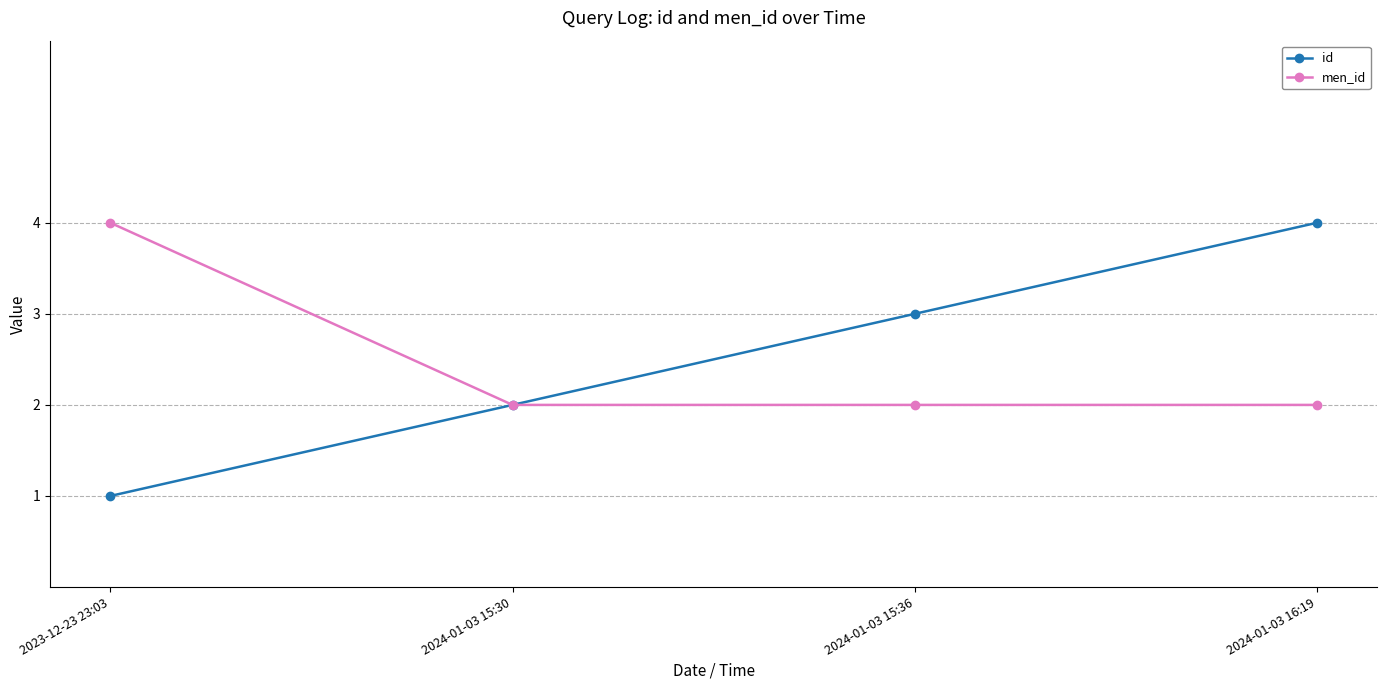

The id series shows 7 at 2024-01-03 16:19. True or false?

False